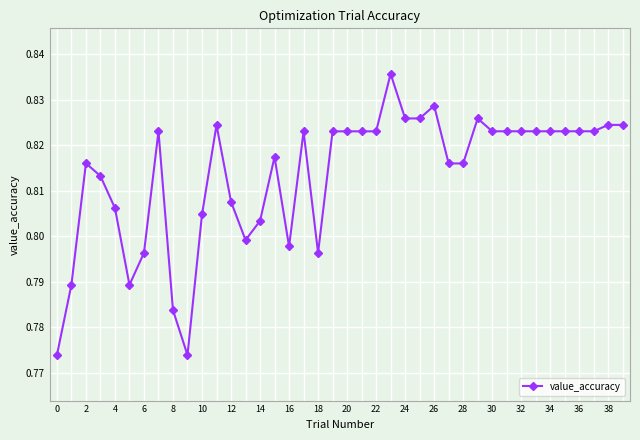

True or false: the data has more than 0 interior local peaks.

True